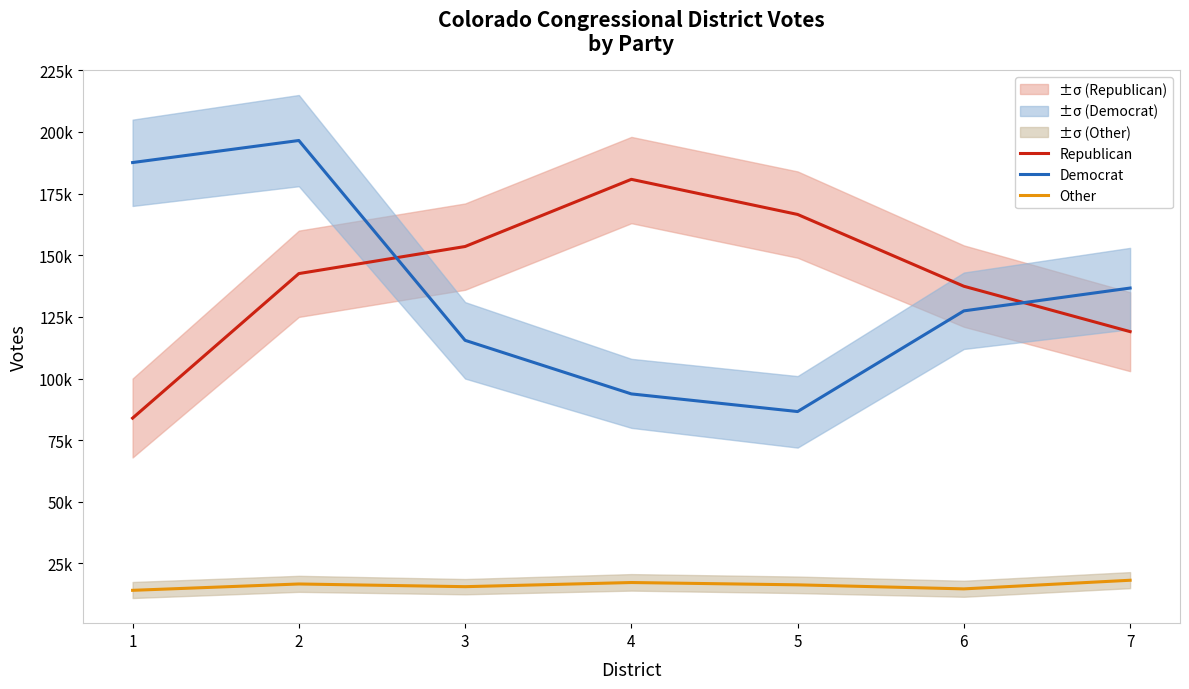

What is the value of the Other point at the 1st from the left?

14119